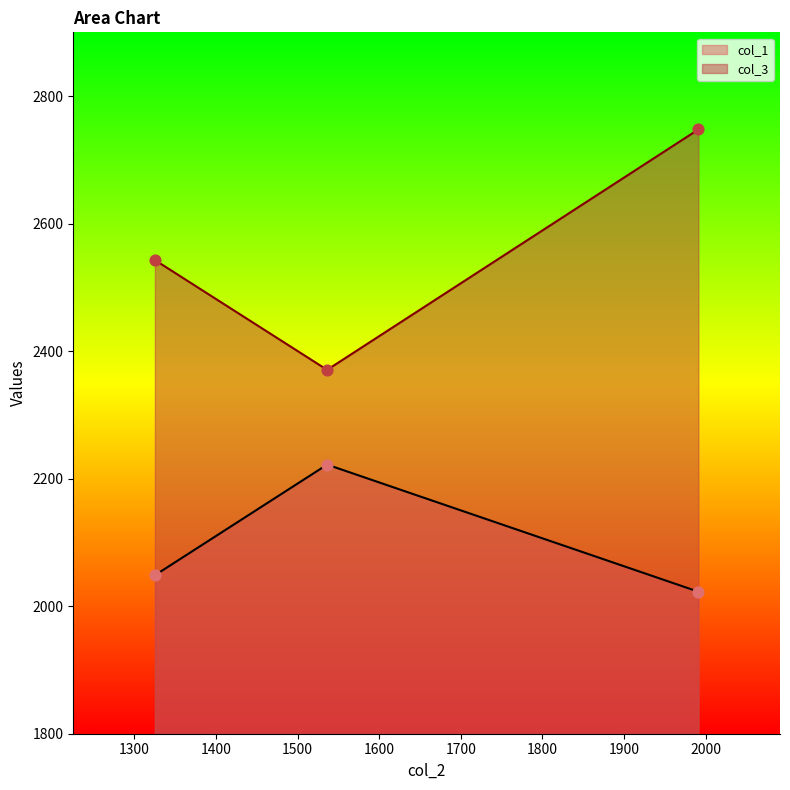

At which category is the sum across all series the highest?

1990.998847236181